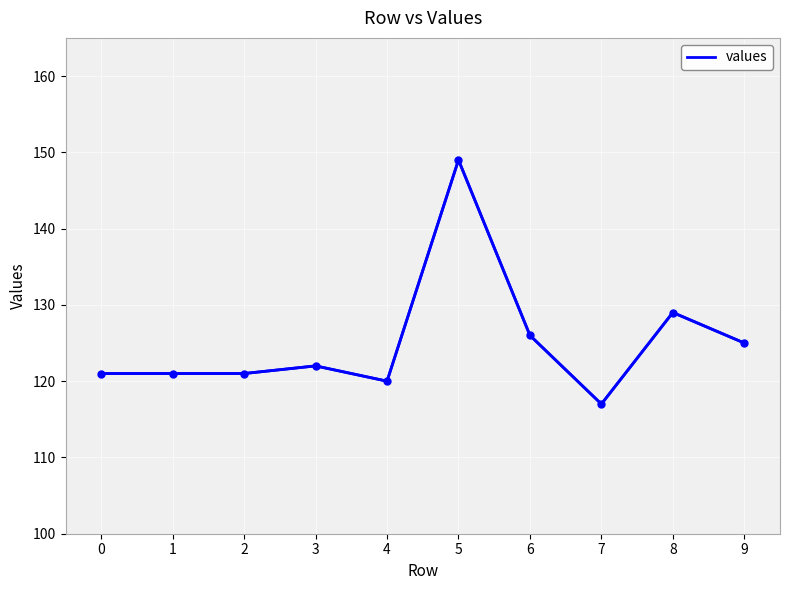

Which category has the lowest value across all series?

7